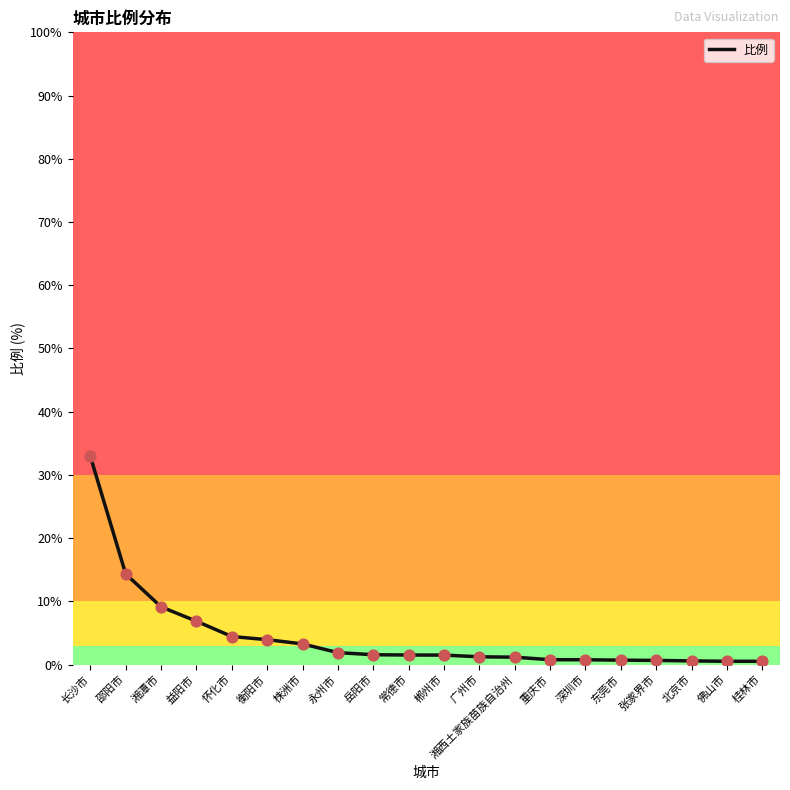

Between 永州市 and 湘潭市, which is larger?

湘潭市